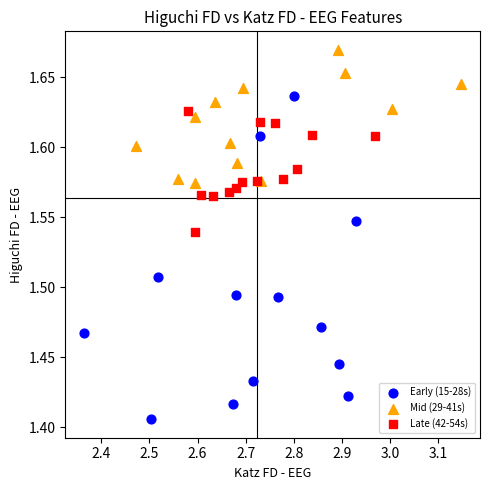

Which series reaches the maximum Y coordinate?

Mid (29-41s)